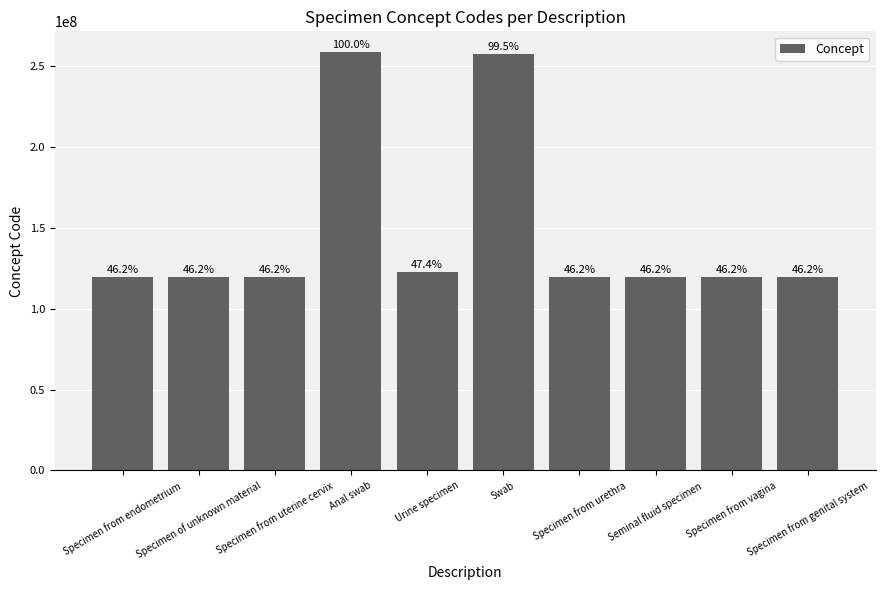

Read the value at Anal swab.

258527002